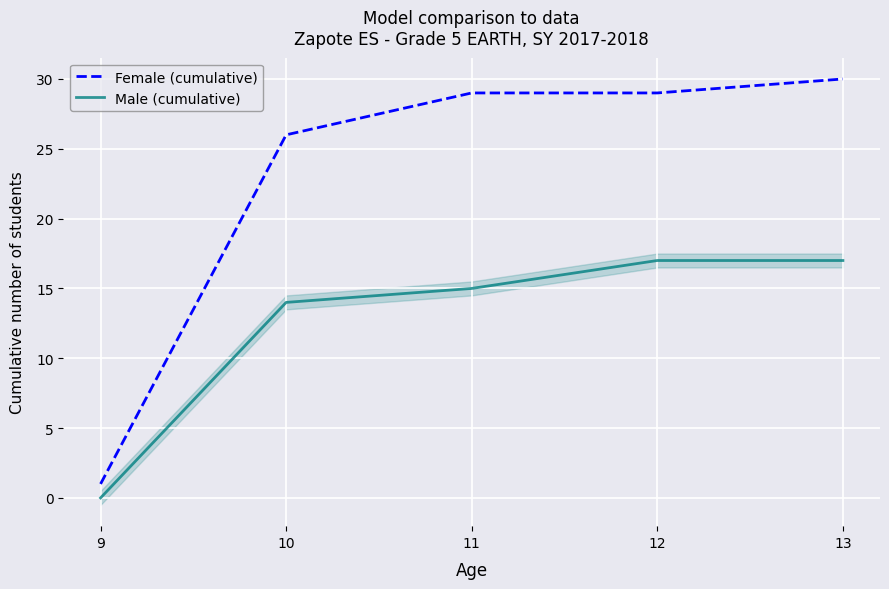

What is the value of the Female (cumulative) point at the 3rd from the left?

29